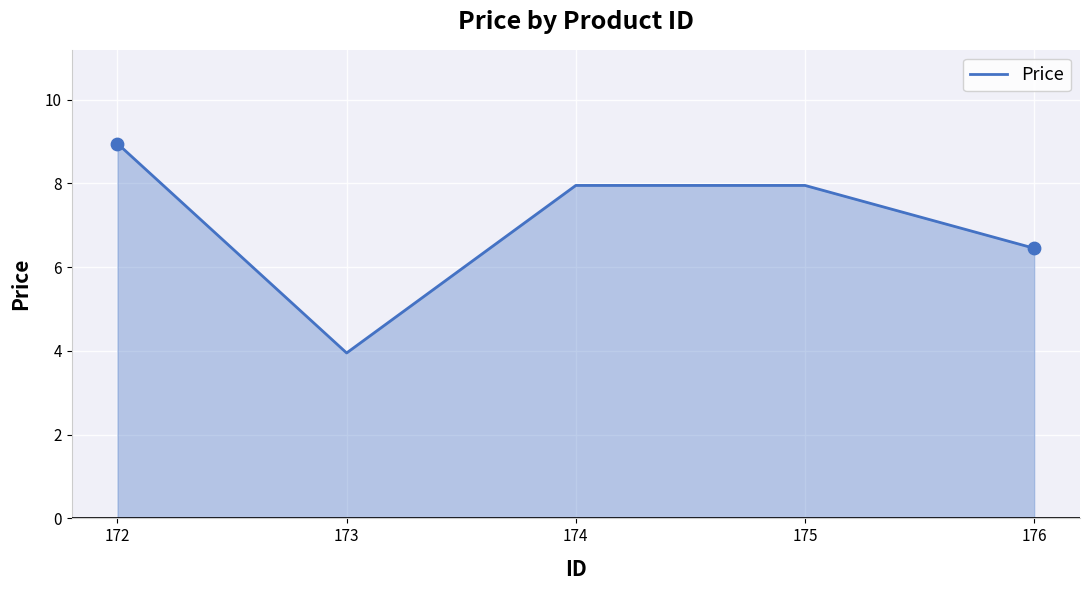

Approximately how many times larger is the value at 175 compared to 174?

1.0